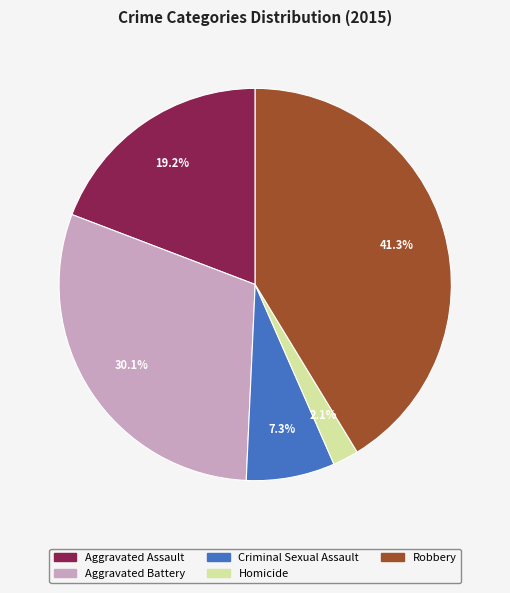

To the nearest percent, what is the difference between the largest and smallest slice percentages?

39%